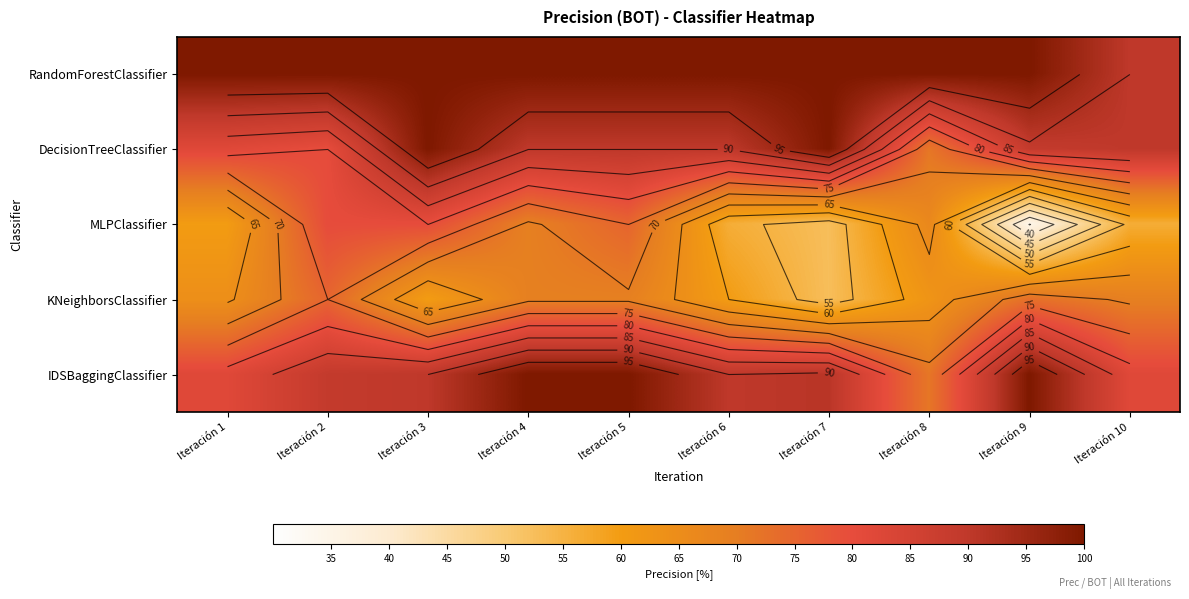

Which has a higher value, Iteración 3 or Iteración 8?

Iteración 3